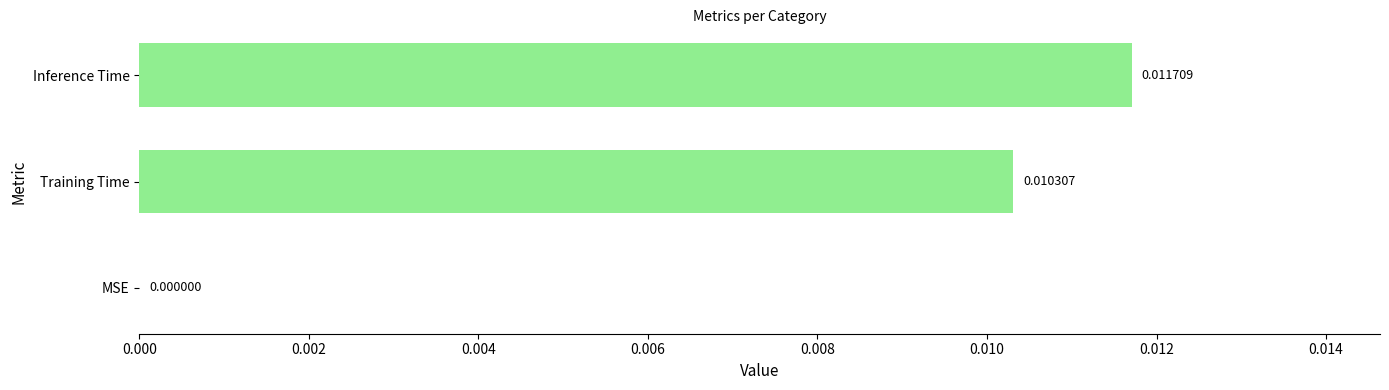

At which category does the chart reach its peak across all series?

Inference Time